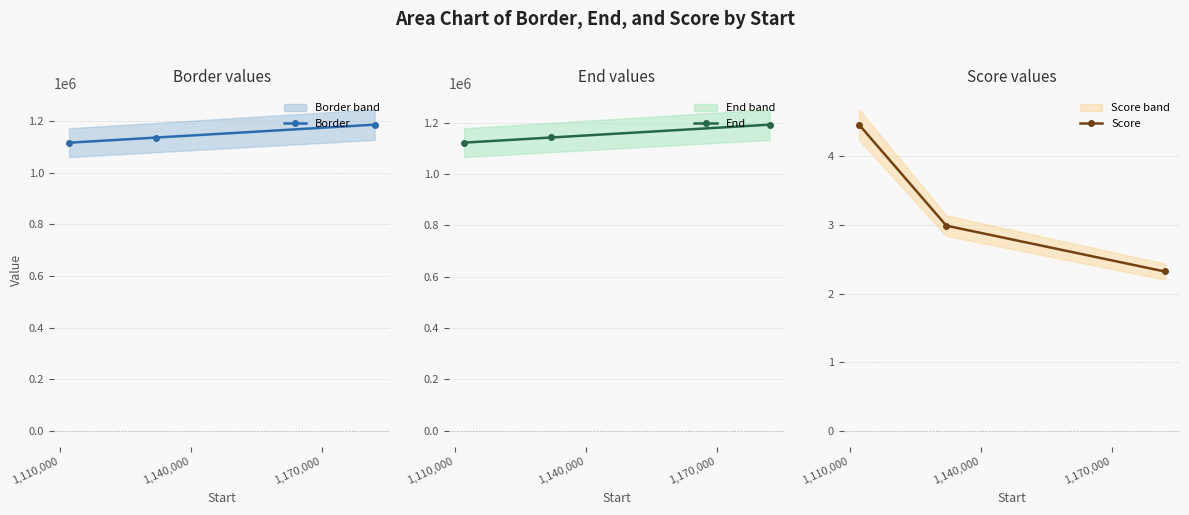

What is the value of the Border point at the 2nd from the left?

1137126.0